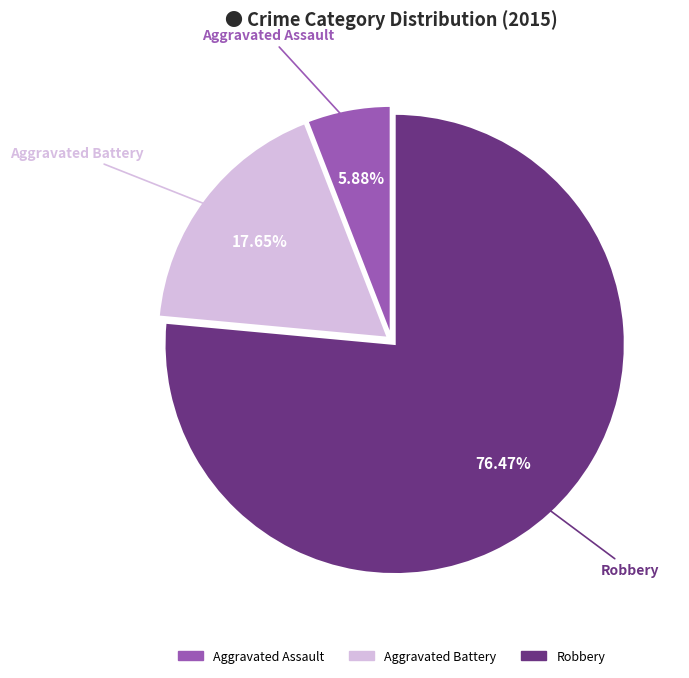

To the nearest percent, what is the difference between the Aggravated Battery and Aggravated Assault slice percentages?

12%